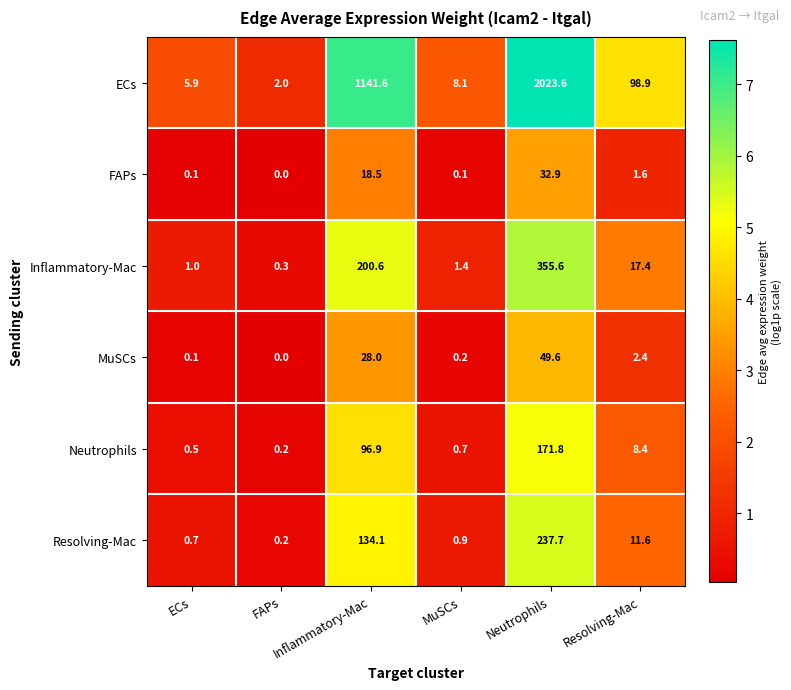

Reading right to left, transcribe all the data shown in this chart.

ECs: Resolving-Mac=98.9	Neutrophils=2023.6	MuSCs=8.1	Inflammatory-Mac=1141.6	FAPs=2.0	ECs=5.9
FAPs: Resolving-Mac=1.6	Neutrophils=32.9	MuSCs=0.1	Inflammatory-Mac=18.5	FAPs=0.0	ECs=0.1
Inflammatory-Mac: Resolving-Mac=17.4	Neutrophils=355.6	MuSCs=1.4	Inflammatory-Mac=200.6	FAPs=0.3	ECs=1.0
MuSCs: Resolving-Mac=2.4	Neutrophils=49.6	MuSCs=0.2	Inflammatory-Mac=28.0	FAPs=0.0	ECs=0.1
Neutrophils: Resolving-Mac=8.4	Neutrophils=171.8	MuSCs=0.7	Inflammatory-Mac=96.9	FAPs=0.2	ECs=0.5
Resolving-Mac: Resolving-Mac=11.6	Neutrophils=237.7	MuSCs=0.9	Inflammatory-Mac=134.1	FAPs=0.2	ECs=0.7